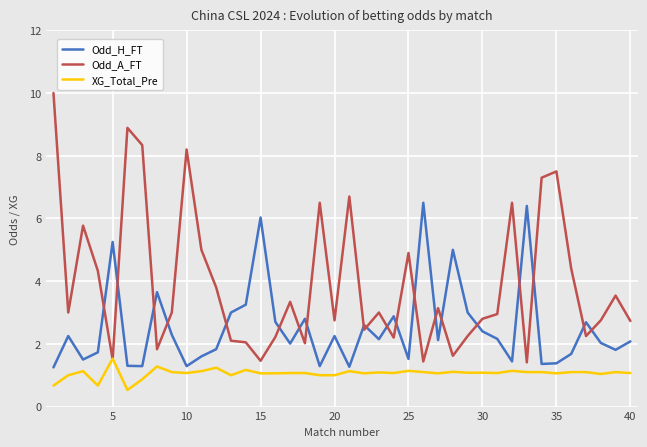

Is this an area chart (filled region under the line)?

No